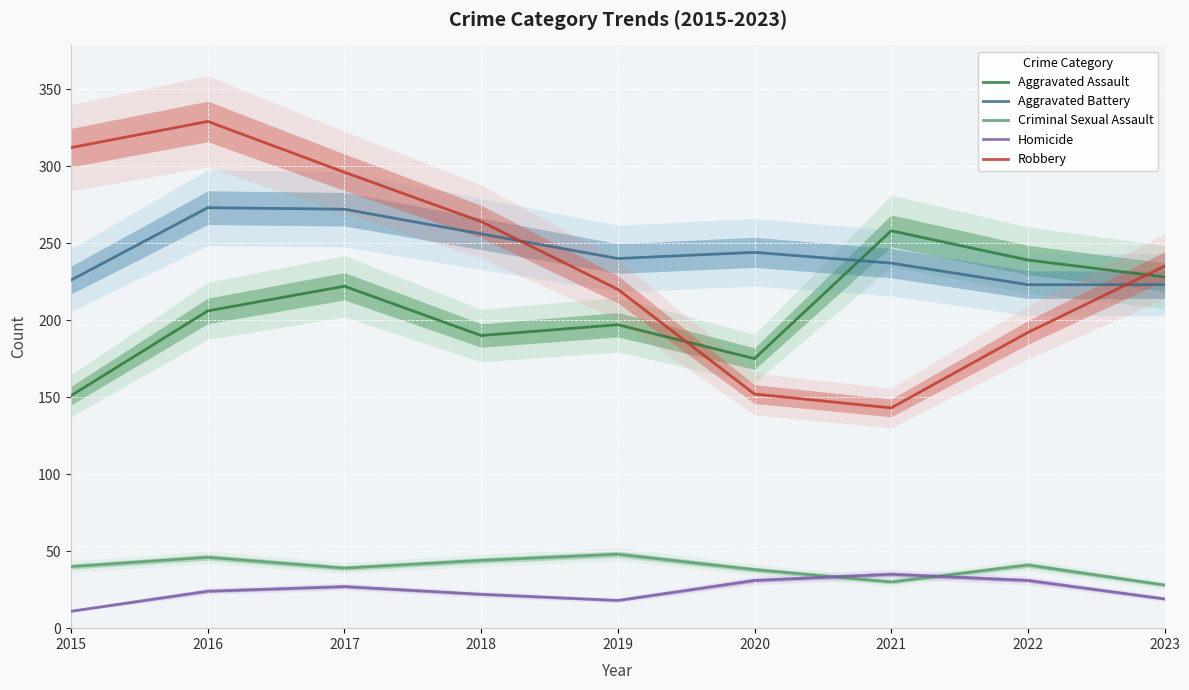

Which category has the highest value in the Homicide series?

2021